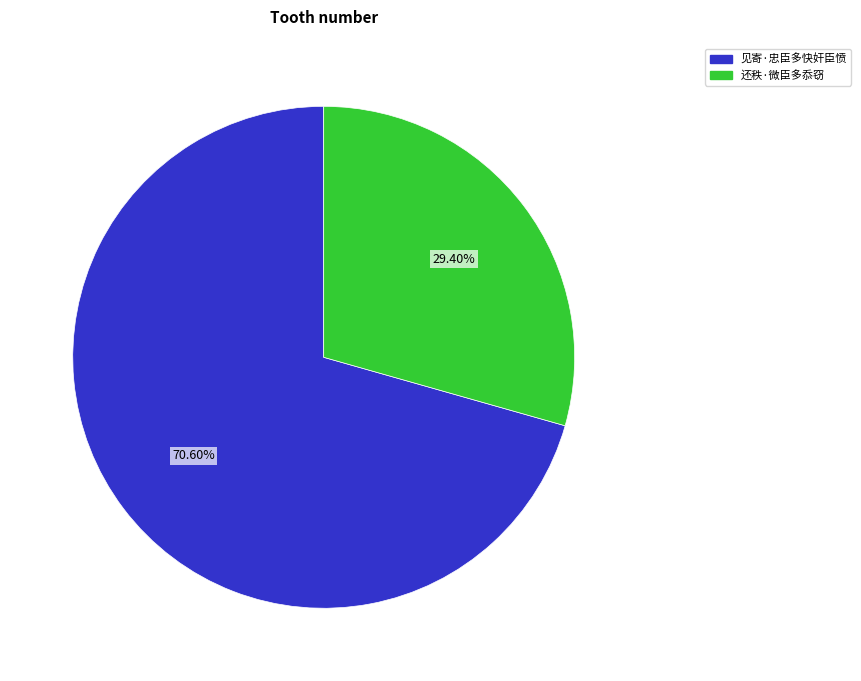

What is the majority slice?

见寄·忠臣多快奸臣愤